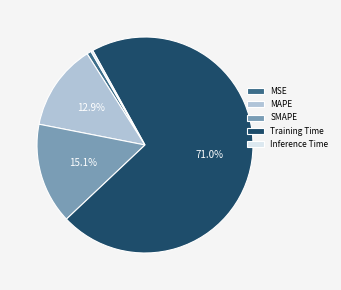

Do MSE and MAPE together represent more than half of the pie?

No